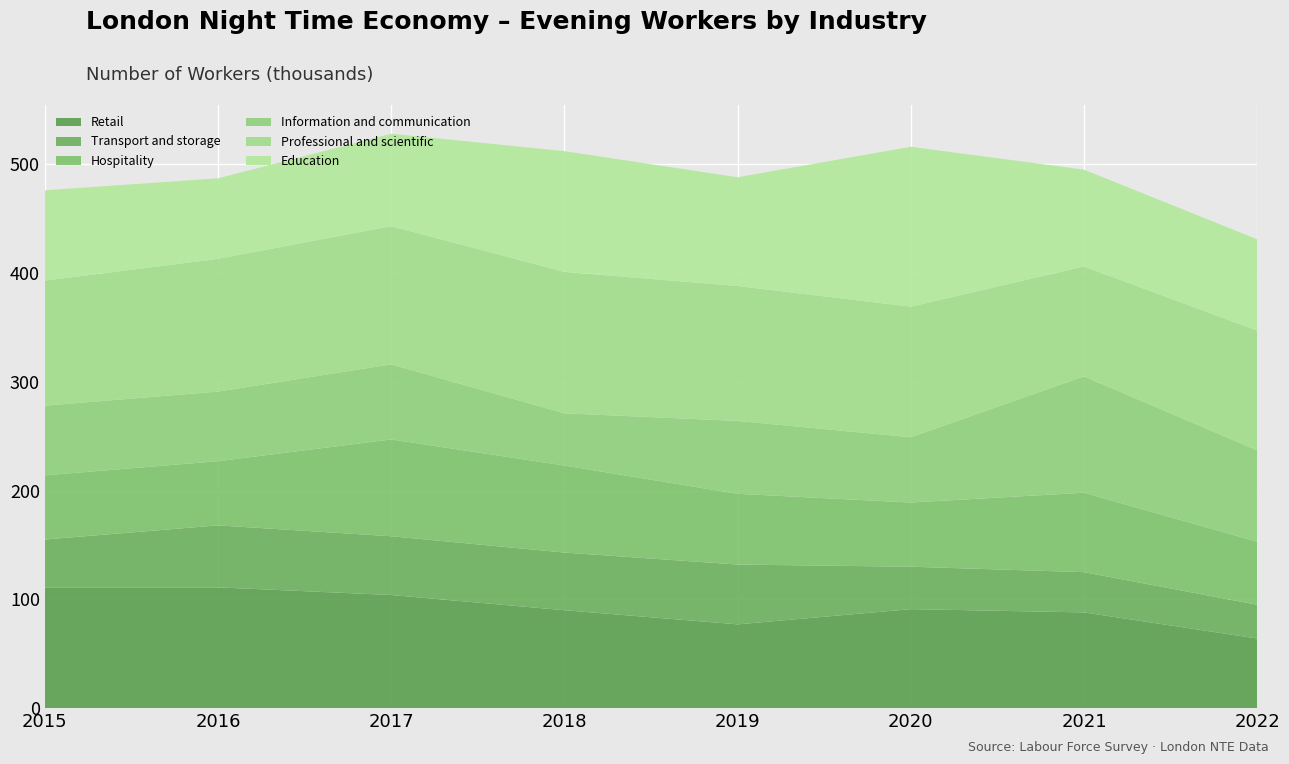

What is the maximum value for Retail?

111